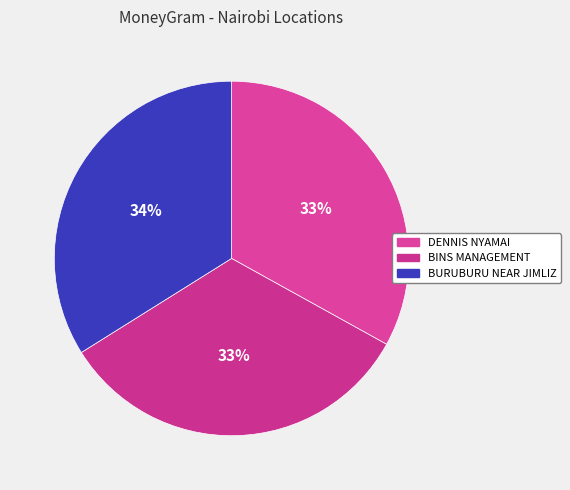

To the nearest percent, what is the difference between the largest and smallest slice percentages?

1%